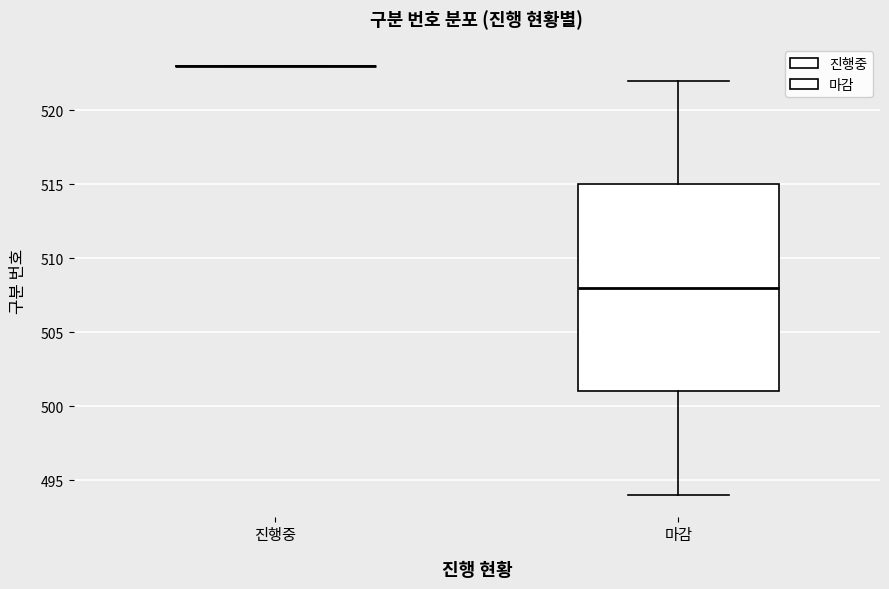

Reading left to right, read every box against the y-axis: the position of its median line, the range the box covers, and the ends of its whiskers. The values are not printed on the chart, so give them approximately, as read against the axis.

진행중: box collapsed to a line at 523, whiskers 523 to 523
마감: median 508, box 501 to 515, whiskers 494 to 522